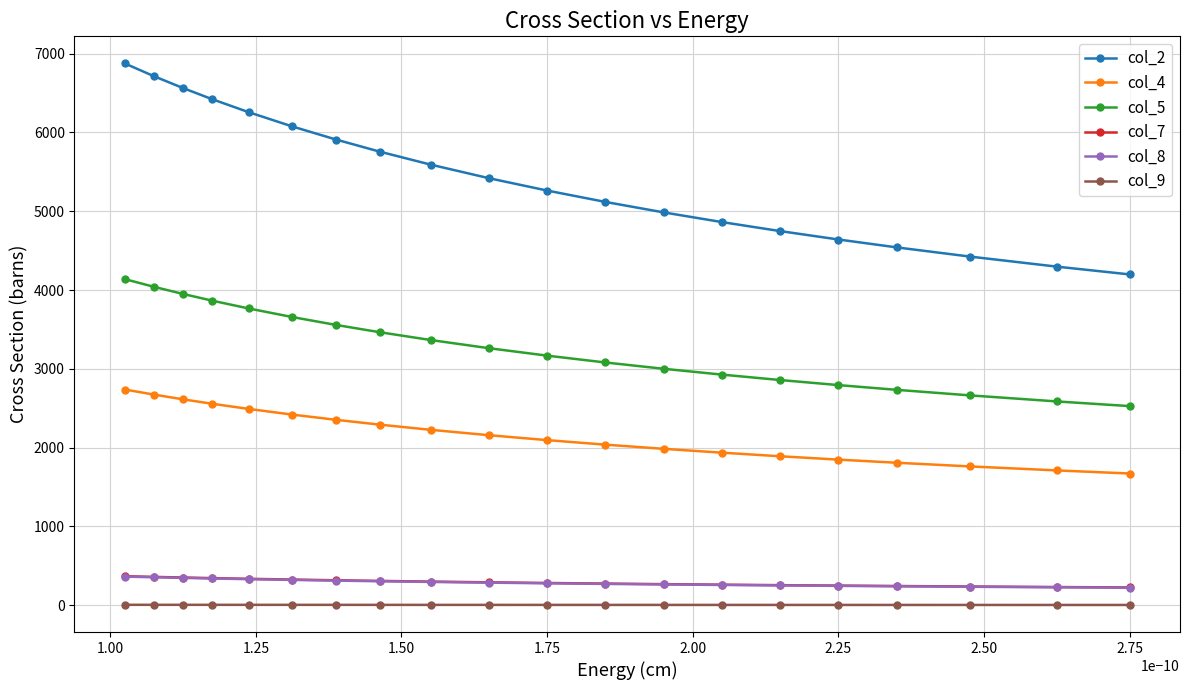

What is the maximum value for col_5?

4138.6